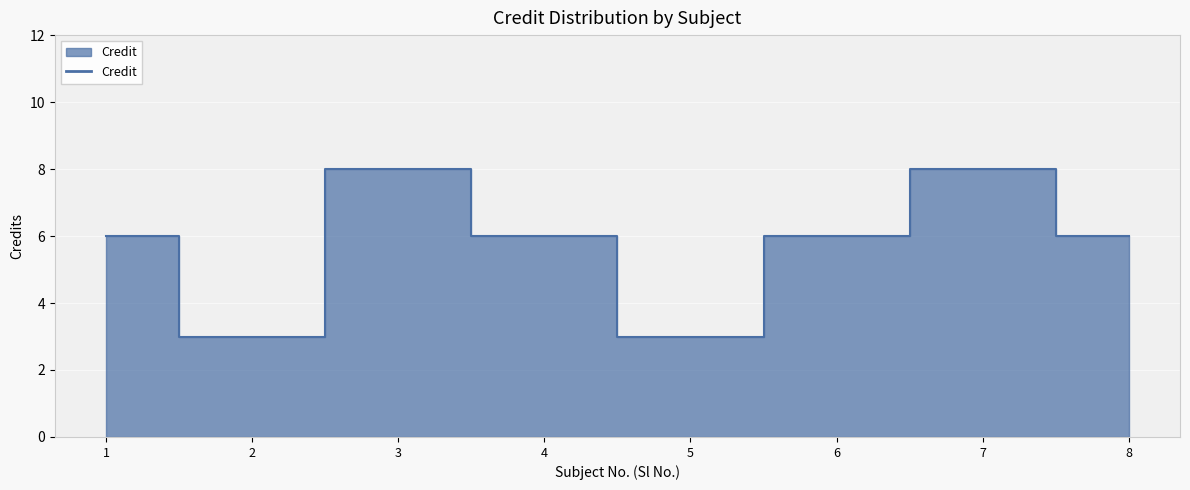

Where is the first local maximum?

3